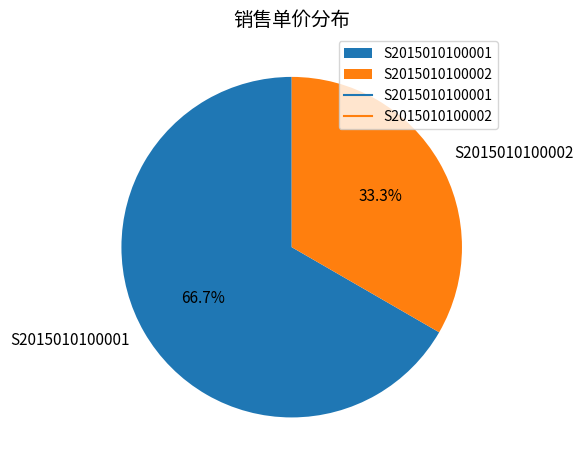

What percentage is the S2015010100002 slice, to the nearest percent?

33%